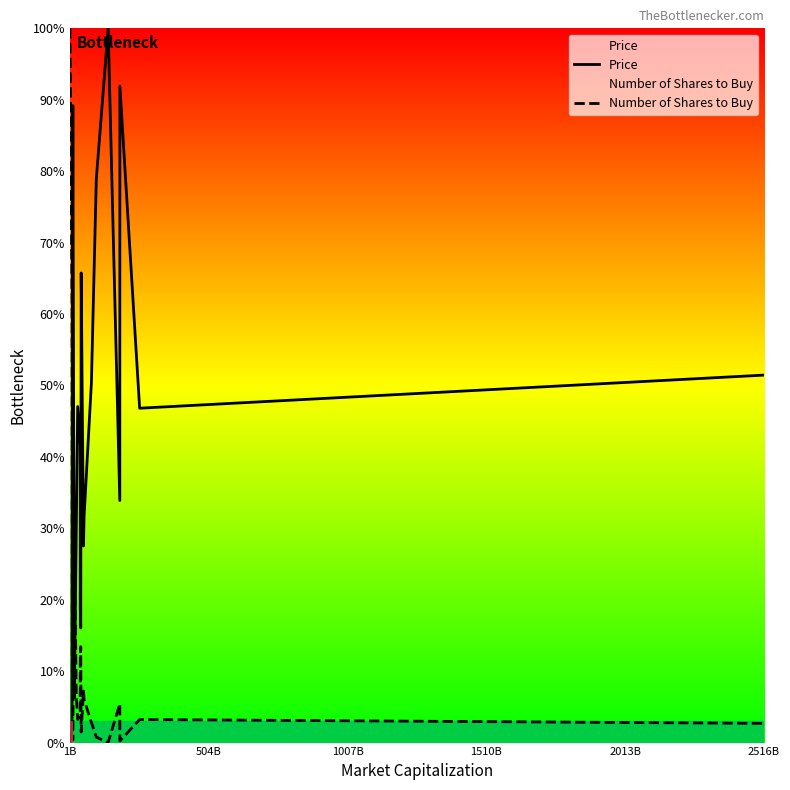

The value of Price at 1B is 0.0. True or false?

True